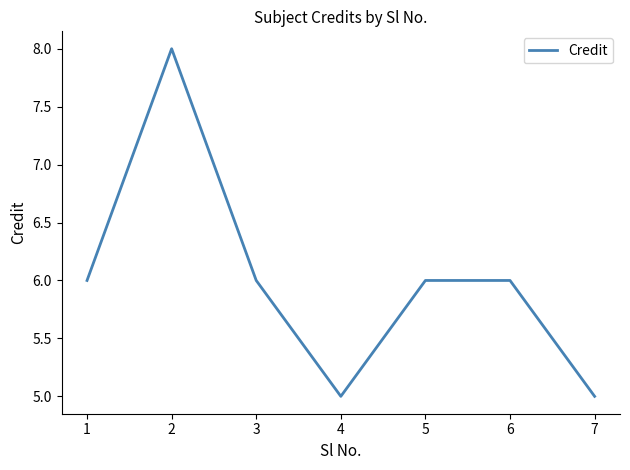

What is the greatest value displayed?

8